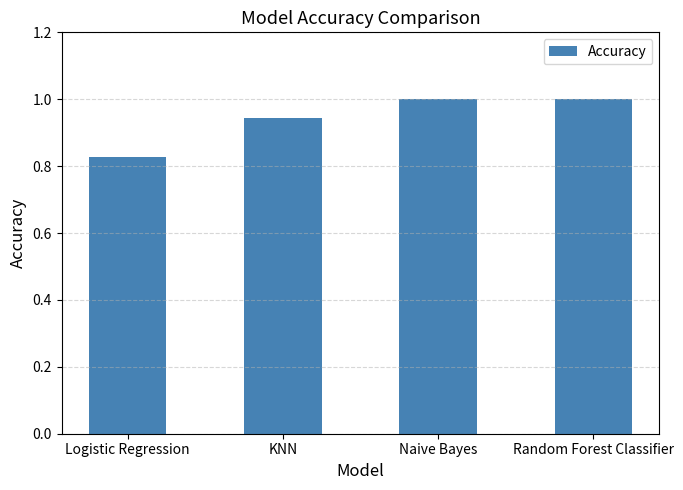

The chart shows a value of 0.3 at KNN. True or false?

False